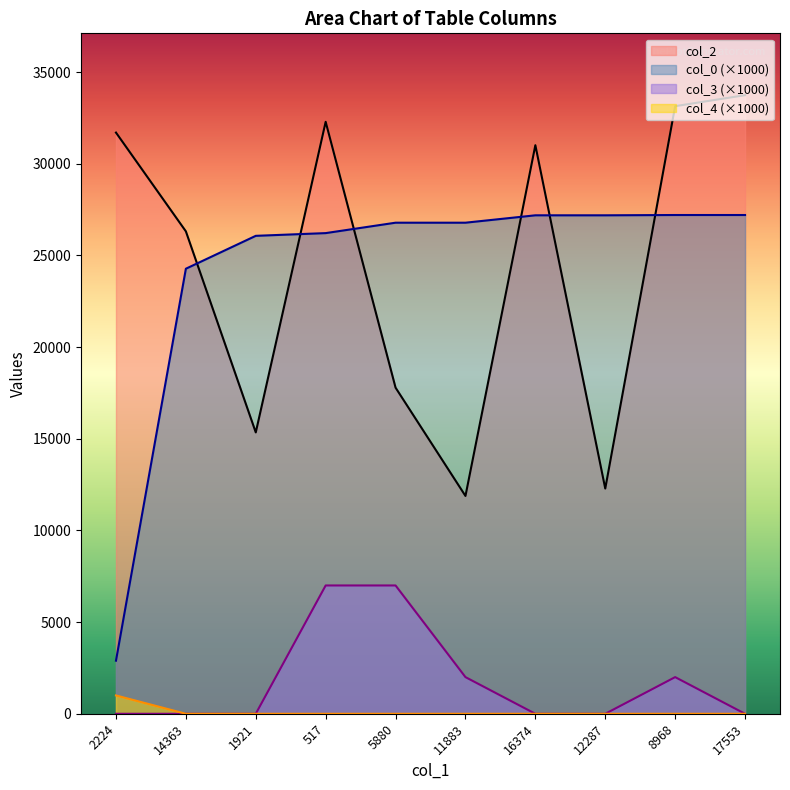

The value of col_2 at 16374 is 31017.0. True or false?

True